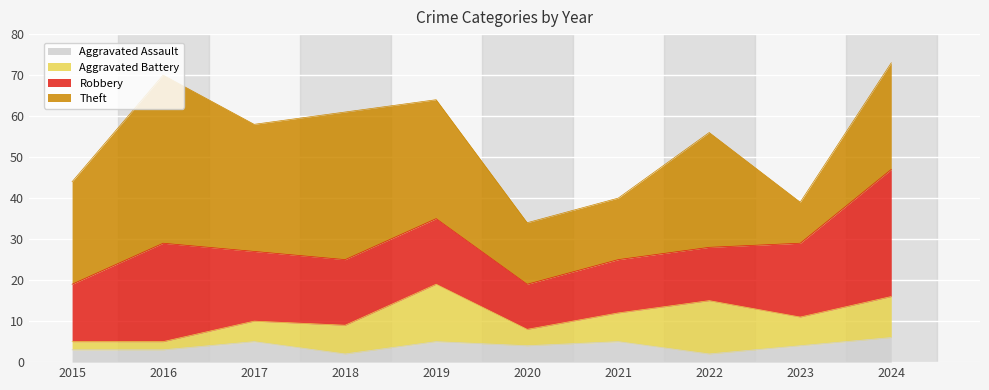

Where does the Robbery series first go above 16?

2016